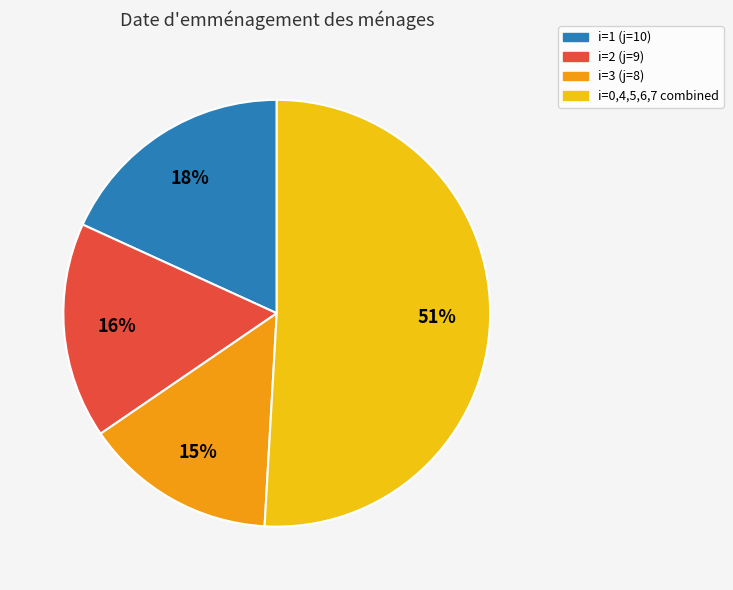

To the nearest percent, what is the combined percentage of i=0,4,5,6,7 combined and i=1 (j=10)?

69%